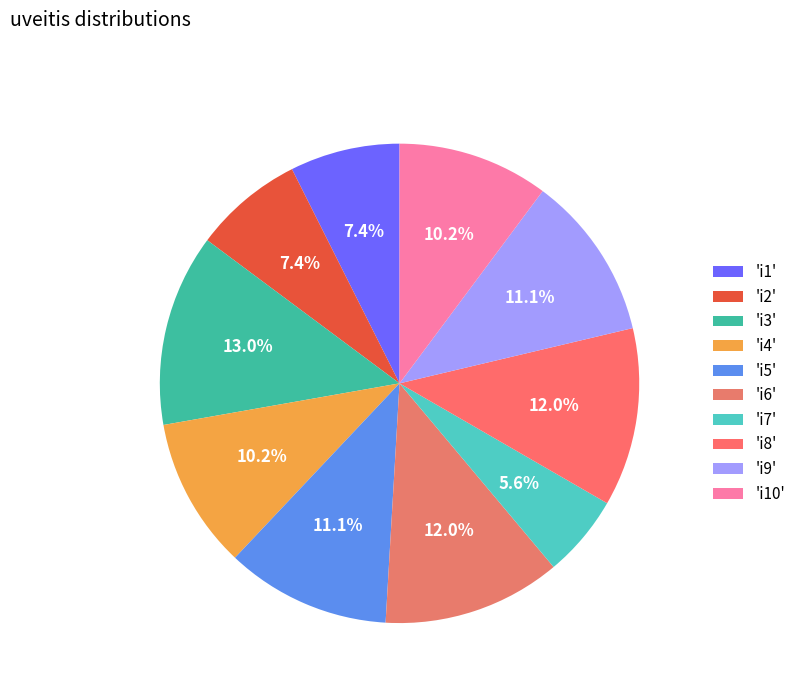

Count the number of slices in the pie.

10